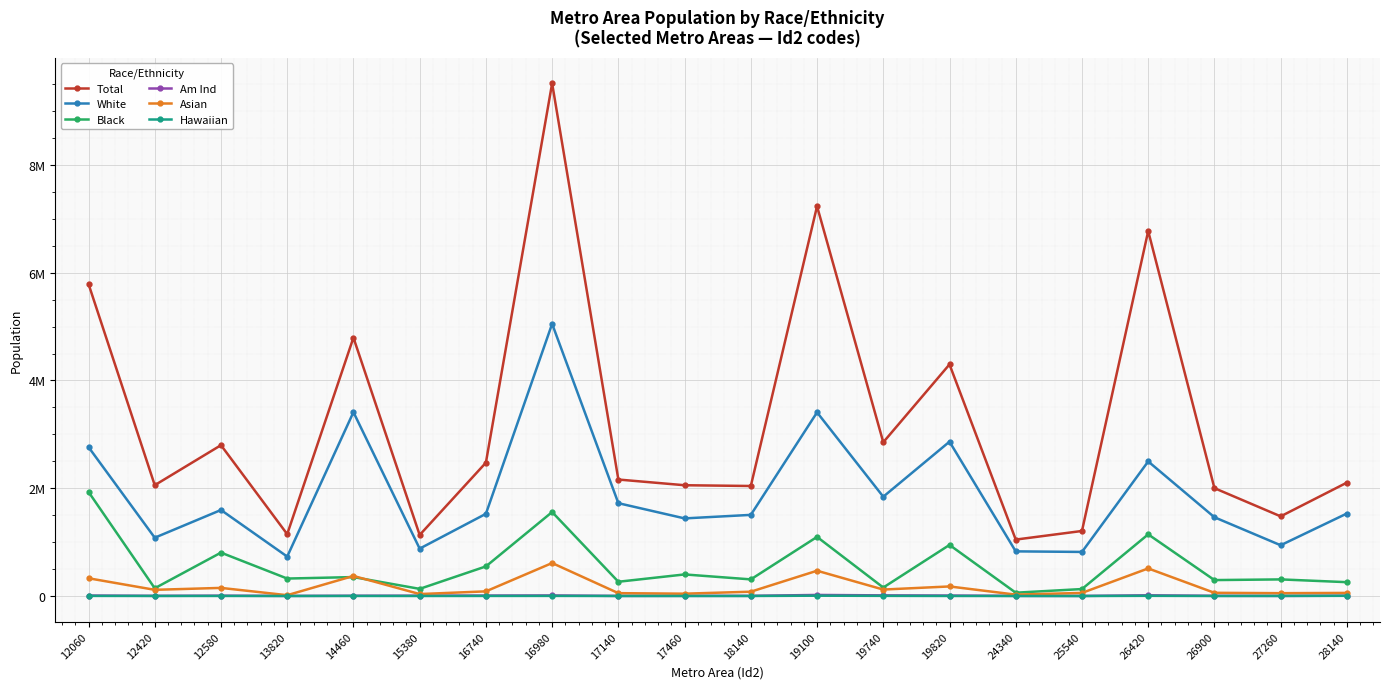

Is this an area chart (filled region under the line)?

No